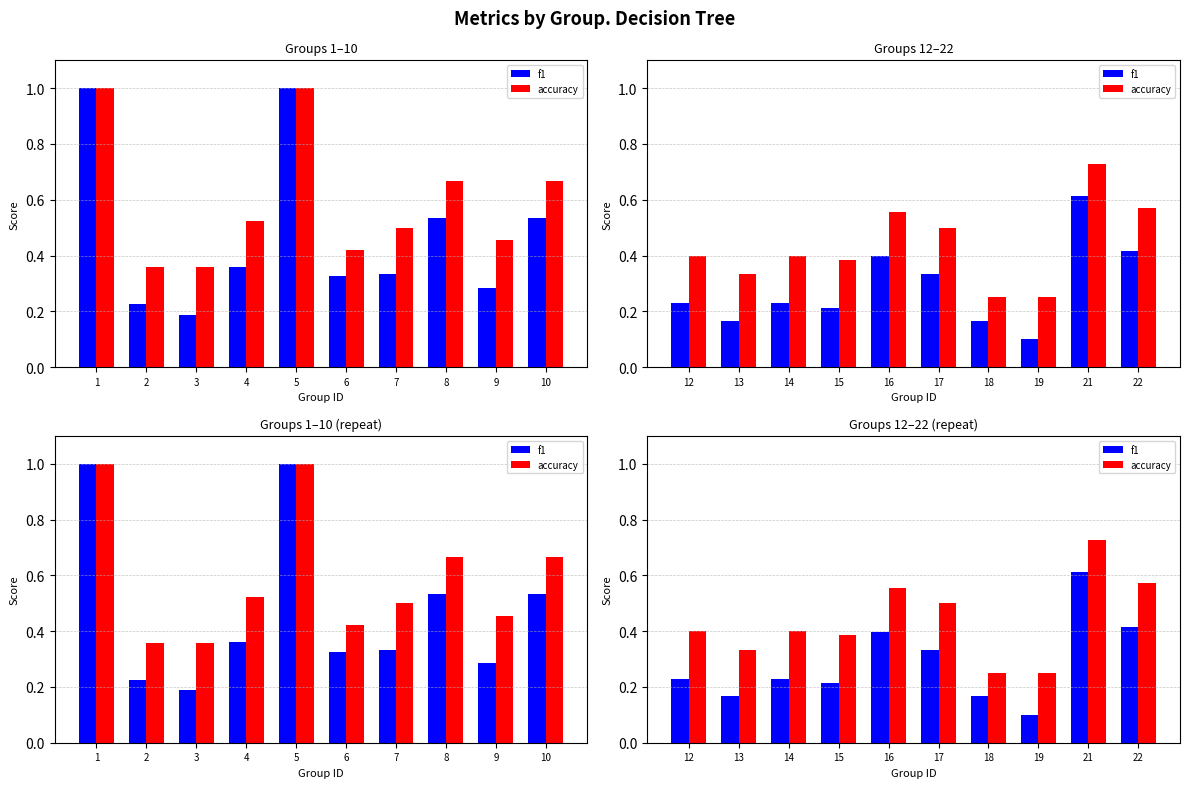

How many bars are there in each group?

2